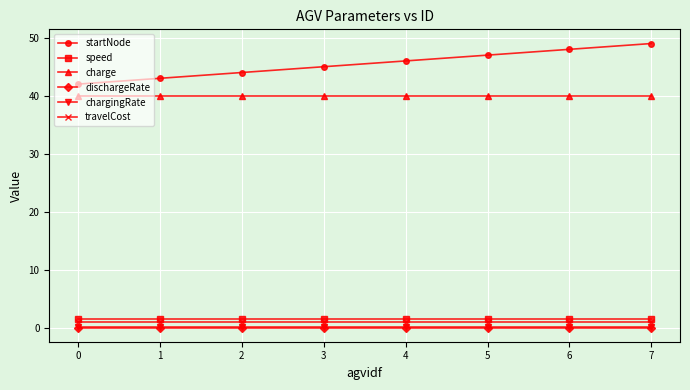

Which series has the largest range (max minus min)?

startNode